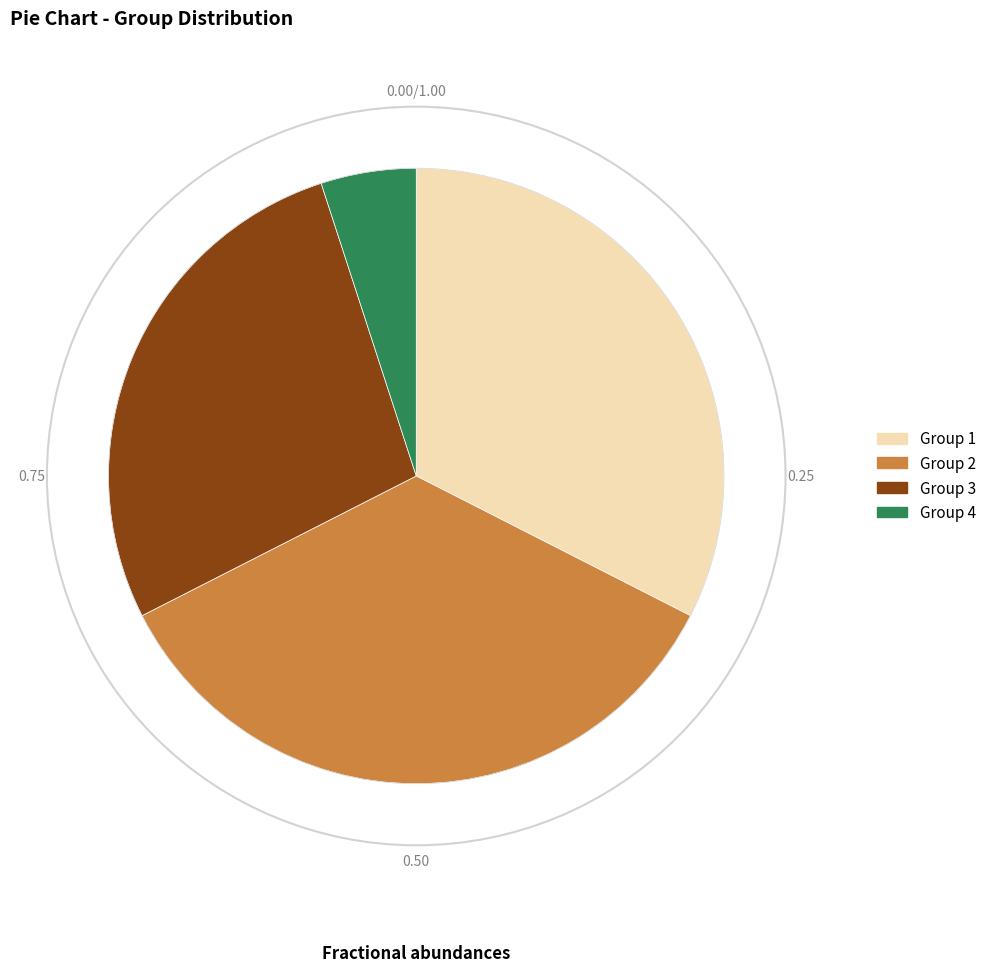

Is the sum of Group 3 and Group 2 greater than half?

Yes